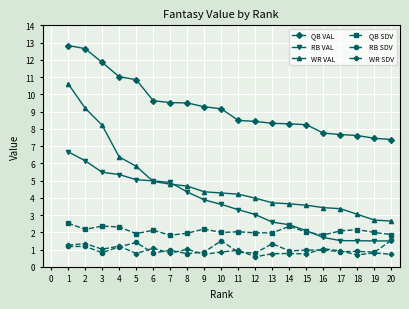

What is the sum of all WR VAL values?

97.6